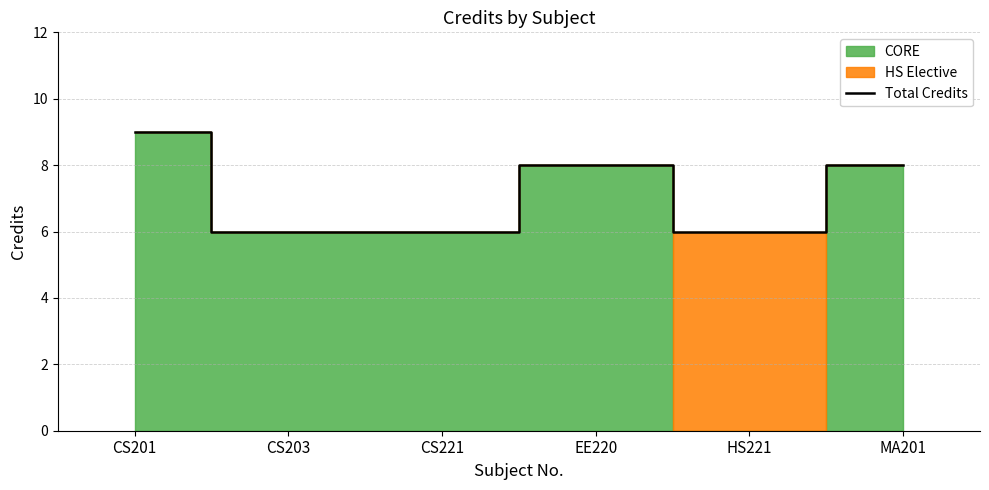

Approximately how many times larger is the value at HS221 compared to CS203?

1.0